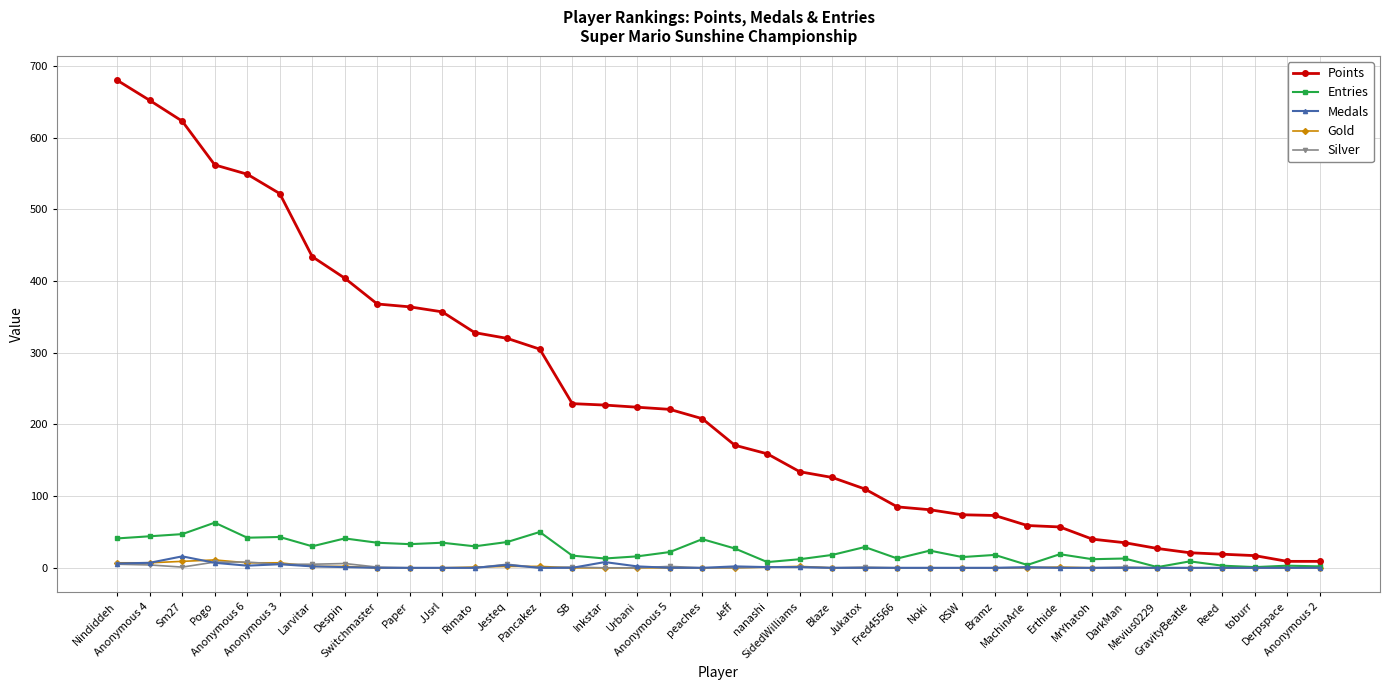

Which series changed the most between Bramz and Derpspace?

Points